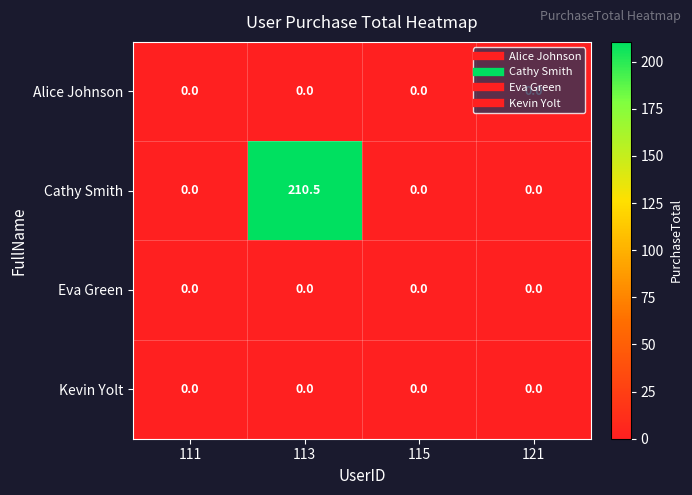

What is the spread (max minus min) of values at 113?

210.5